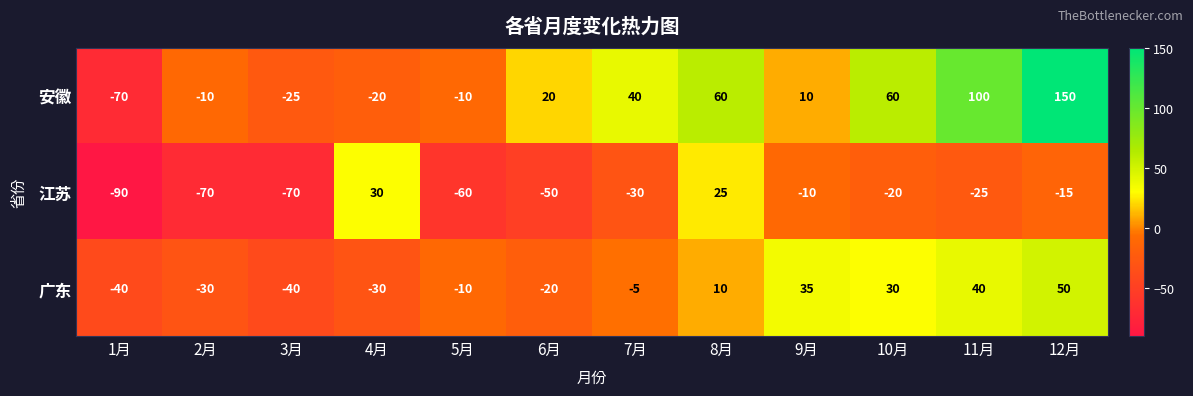

Which series has the largest total across all categories?

安徽